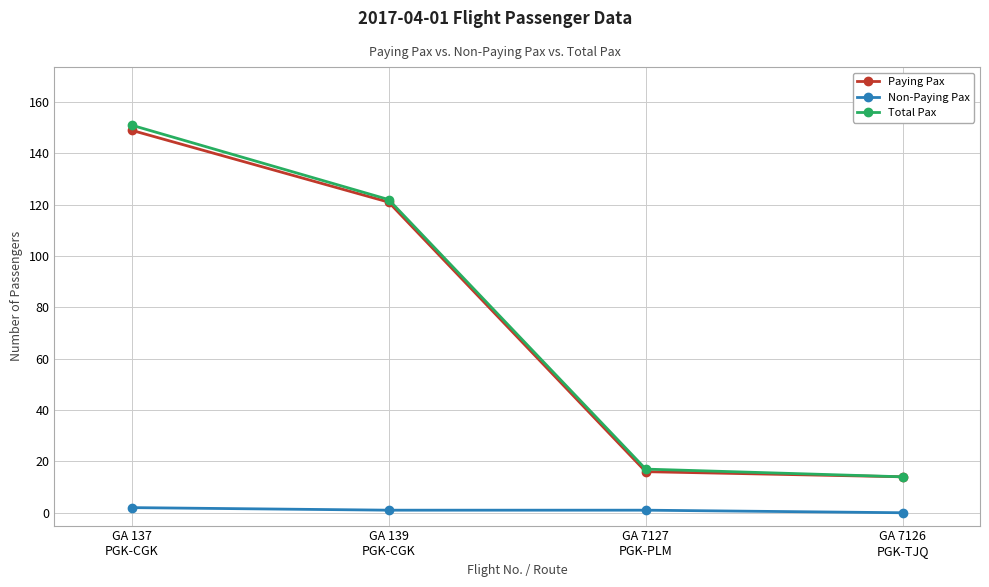

Reading right to left, extract all data points from this chart.

Paying Pax: 14	16	121	149
Non-Paying Pax: 0	1	1	2
Total Pax: 14	17	122	151